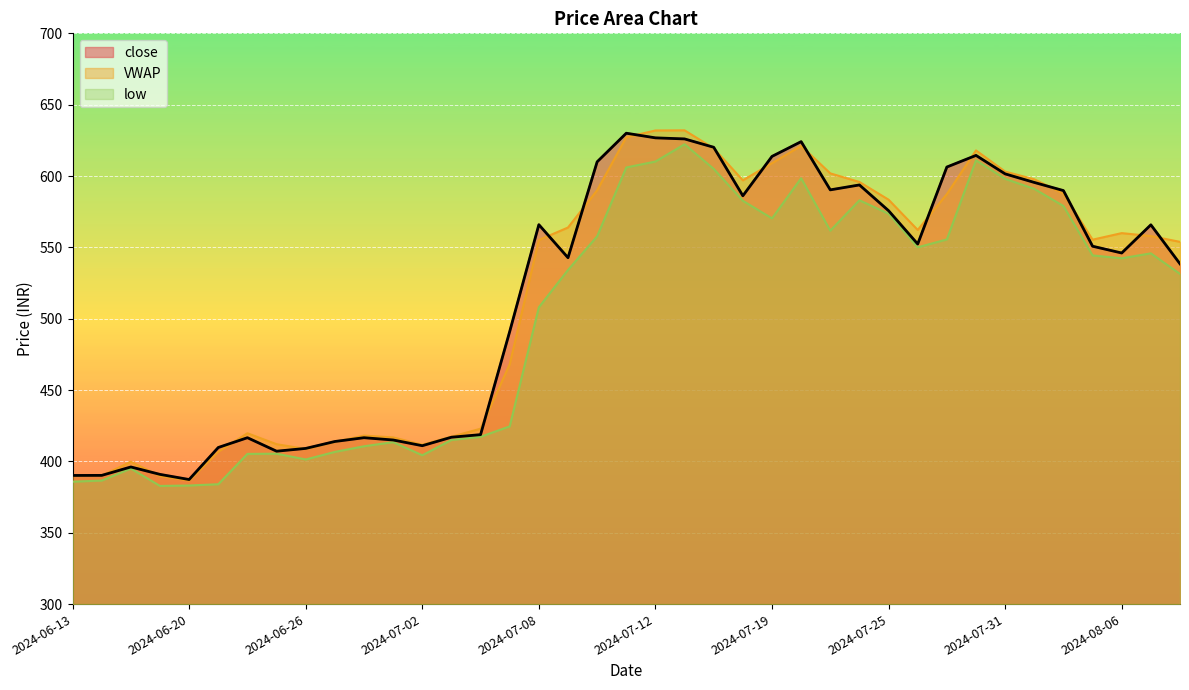

List the series in order of their peak value, lowest first.

low, close, VWAP